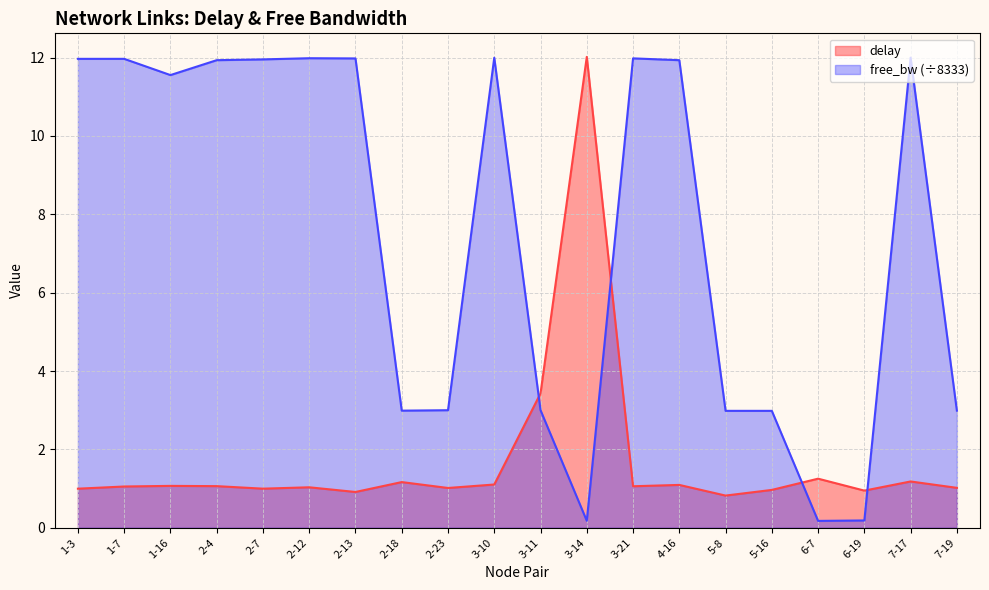

Is it true that delay equals 0.4 at 5-16?

False